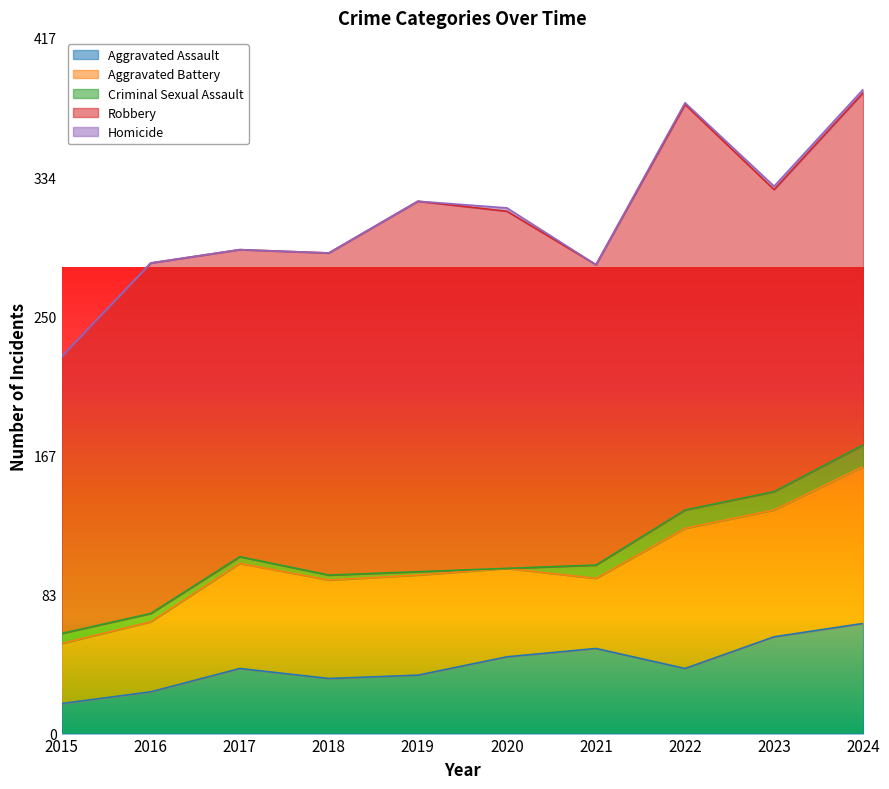

What is the difference between the highest and lowest values at 2015?

166